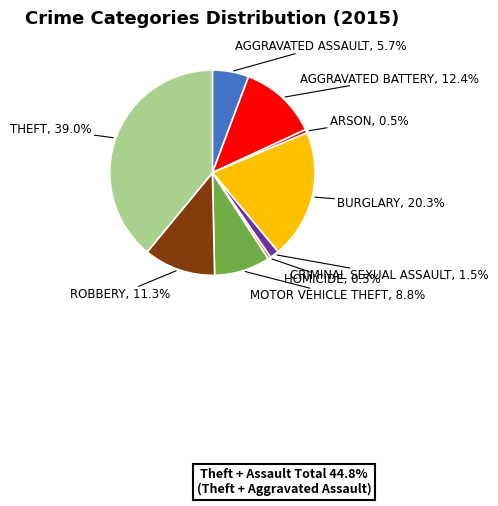

Does any single category account for the majority?

No